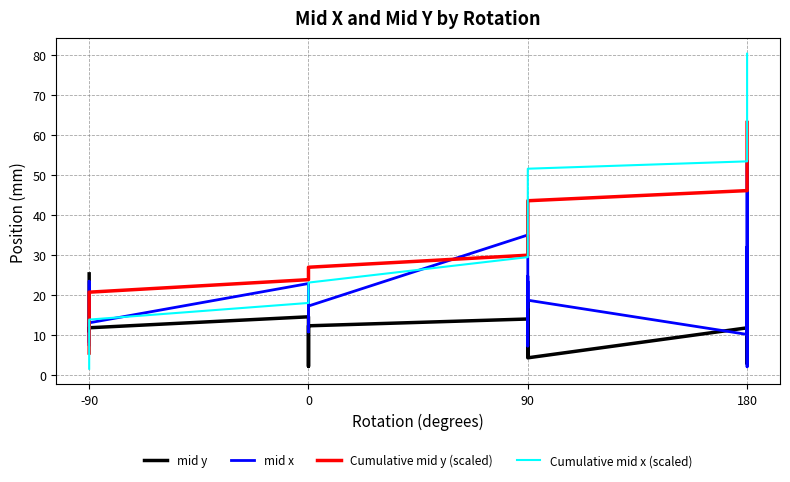

The value of Cumulative mid x (scaled) at 180 is 30.4. True or false?

False